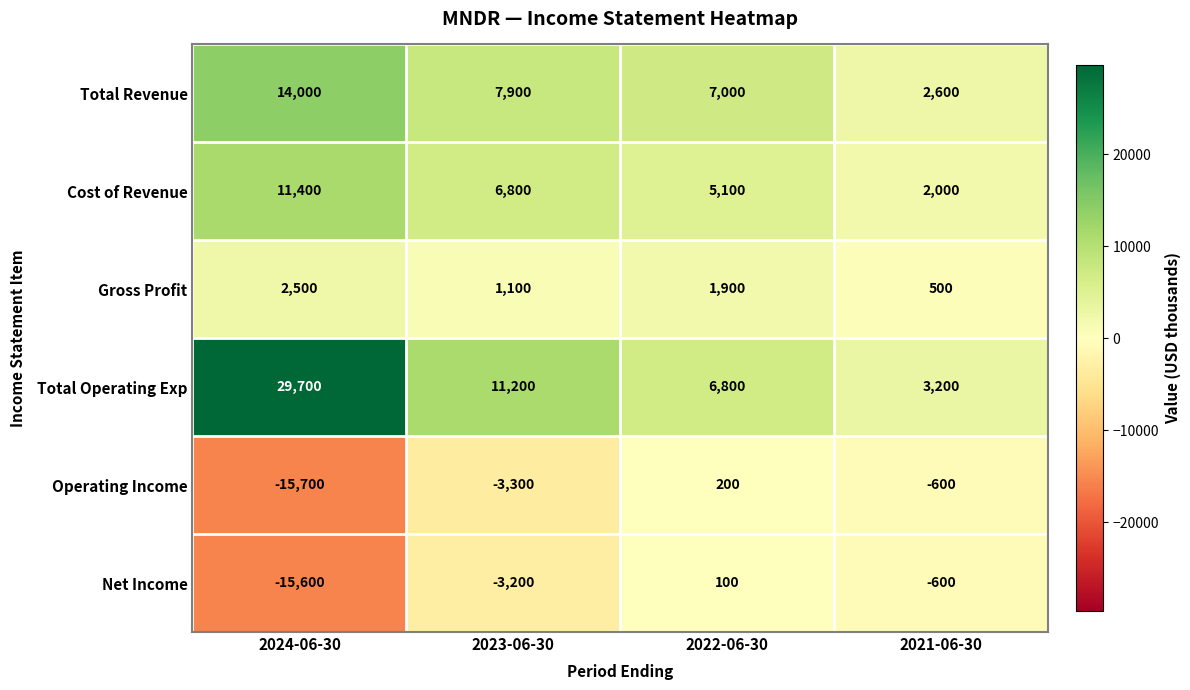

Where is Total Revenue nearest to the value 8300?

2023-06-30